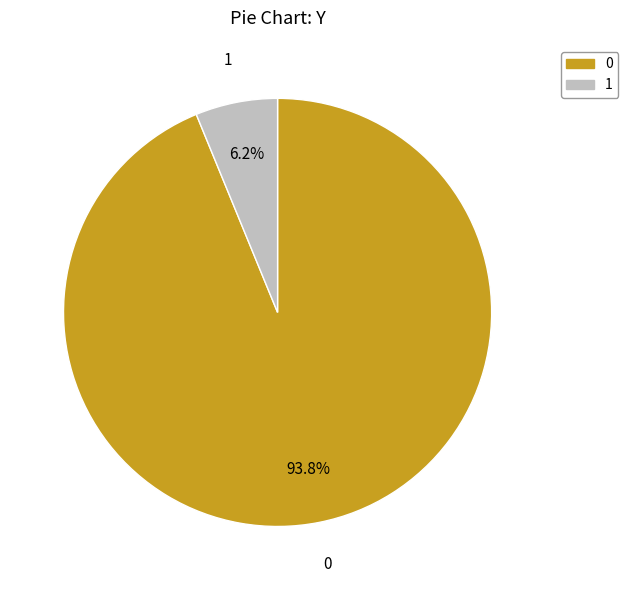

To the nearest percent, what percentage of the pie is 0?

94%